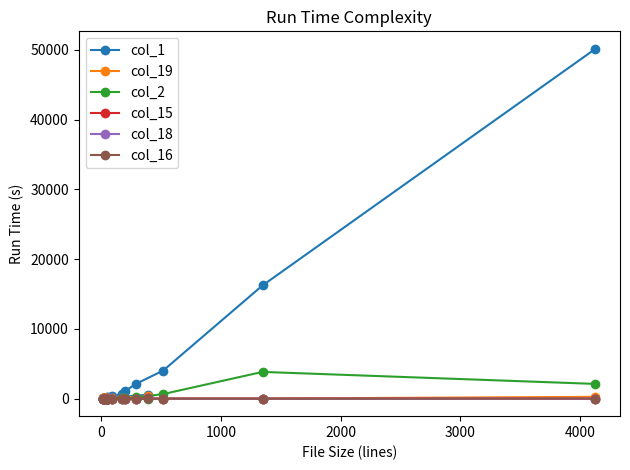

True or false: col_15 and col_16 intersect in this chart.

True